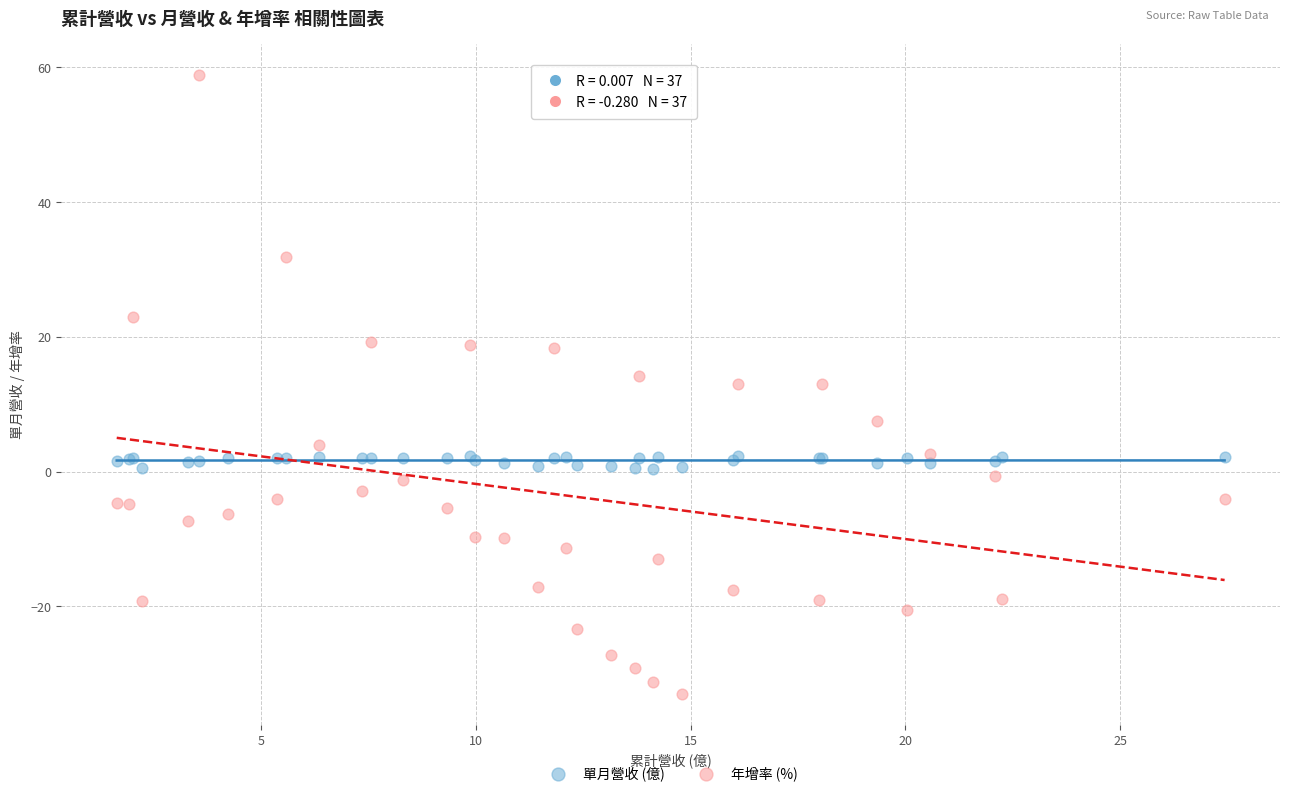

Which series has the largest Y range (max minus min)?

年增率 (%)